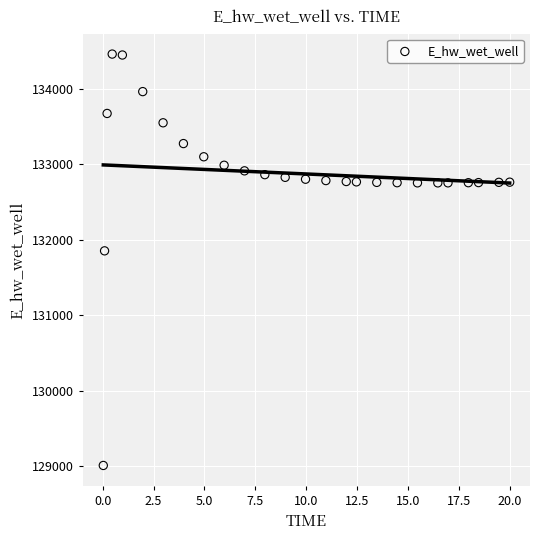

What is the range of X values (max minus min)?

20.0